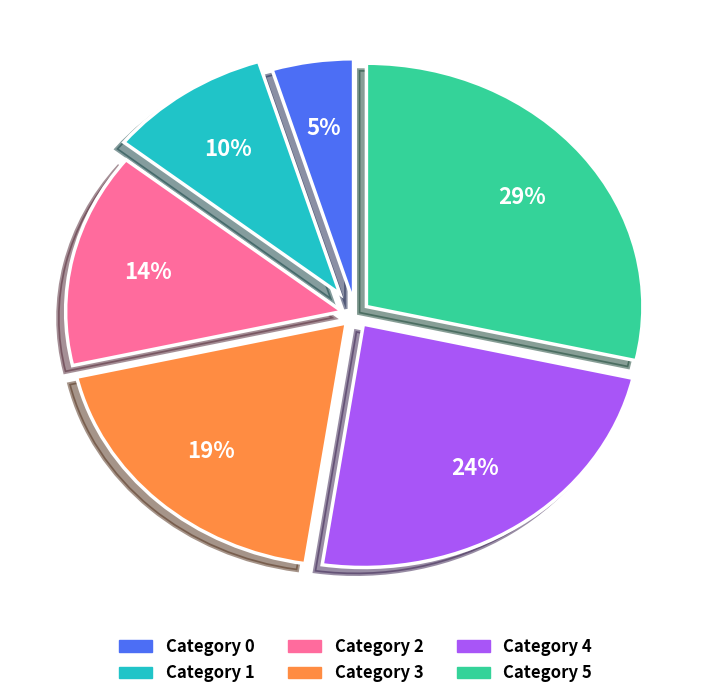

Does any single category account for the majority?

No